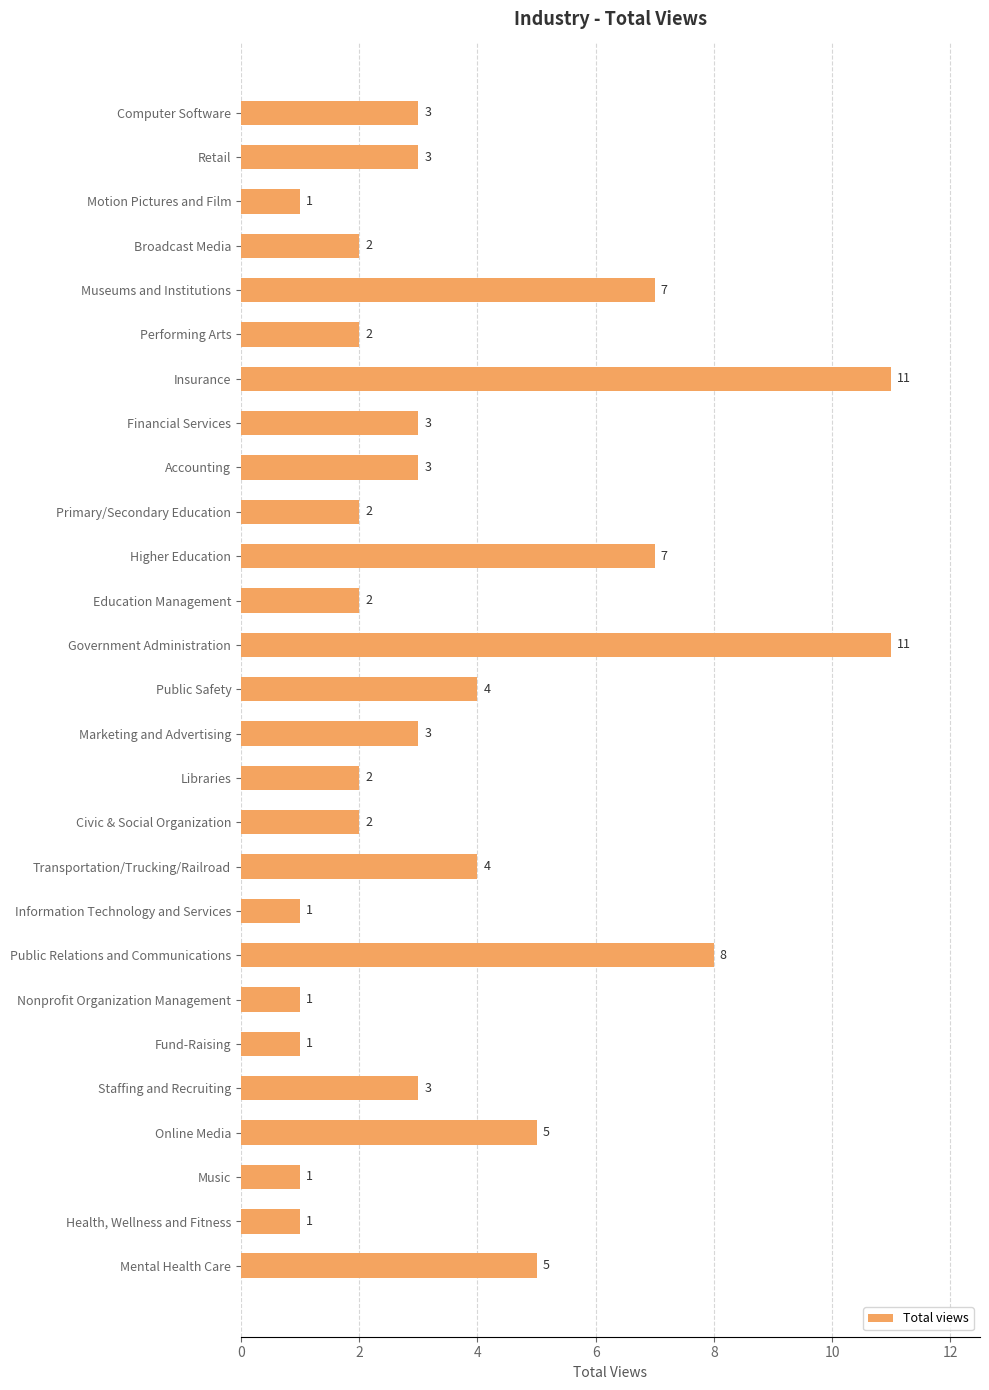

What is the maximum value shown in the chart?

11